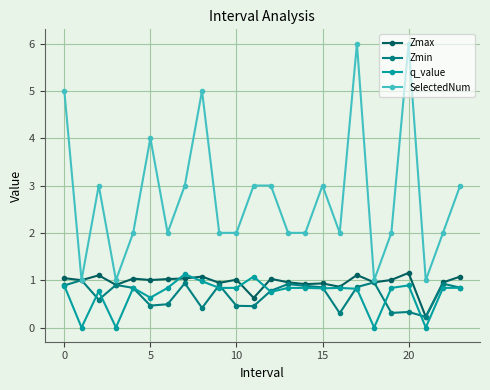

Which series has the widest spread of values?

SelectedNum